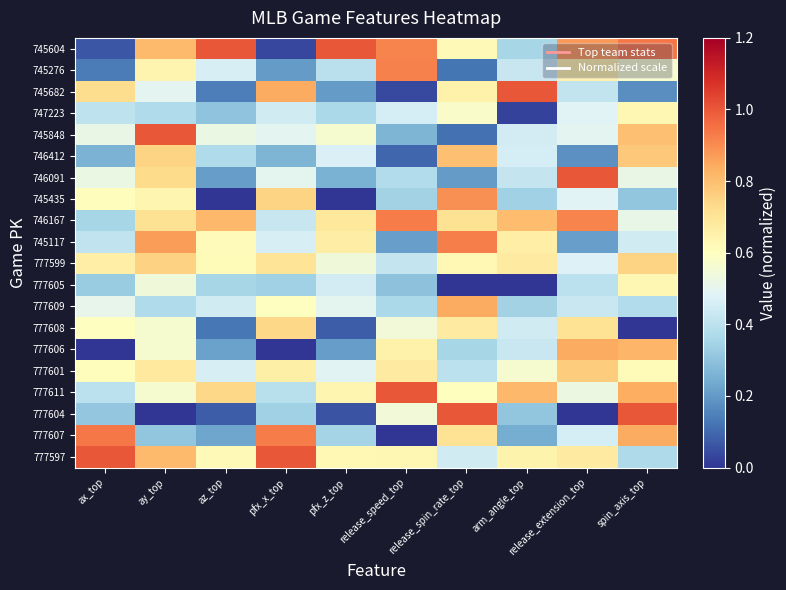

Between pfx_z_top and spin_axis_top, which is larger?

pfx_z_top